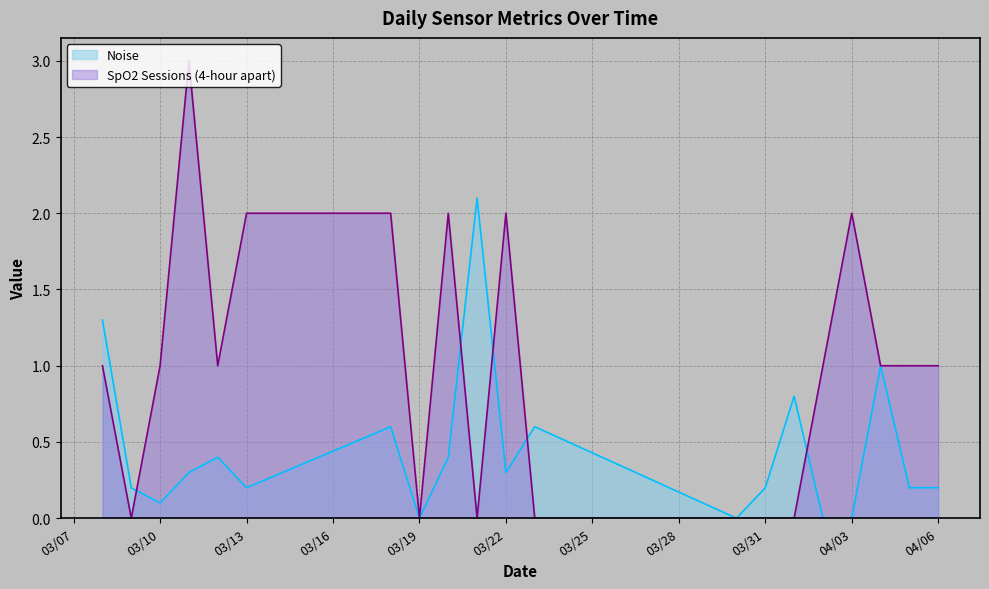

Reading left to right, extract all data points from this chart.

Noise: 2025-04-06=0.2	2025-04-05=0.2	2025-04-04=1.0	2025-04-03=0.0	2025-04-02=0.0	2025-04-01=0.8	2025-03-31=0.2	2025-03-30=0.0	2025-03-23=0.6	2025-03-22=0.3	2025-03-21=2.1	2025-03-20=0.4	2025-03-19=0.0	2025-03-18=0.6	2025-03-13=0.2	2025-03-12=0.4	2025-03-11=0.3	2025-03-10=0.1	2025-03-09=0.2	2025-03-08=1.3
SpO2 Sessions (4-hour apart): 2025-04-06=1.0	2025-04-05=1.0	2025-04-04=1.0	2025-04-03=2.0	2025-04-02=1.0	2025-04-01=0.0	2025-03-31=0.0	2025-03-30=0.0	2025-03-23=0.0	2025-03-22=2.0	2025-03-21=0.0	2025-03-20=2.0	2025-03-19=0.0	2025-03-18=2.0	2025-03-13=2.0	2025-03-12=1.0	2025-03-11=3.0	2025-03-10=1.0	2025-03-09=0.0	2025-03-08=1.0